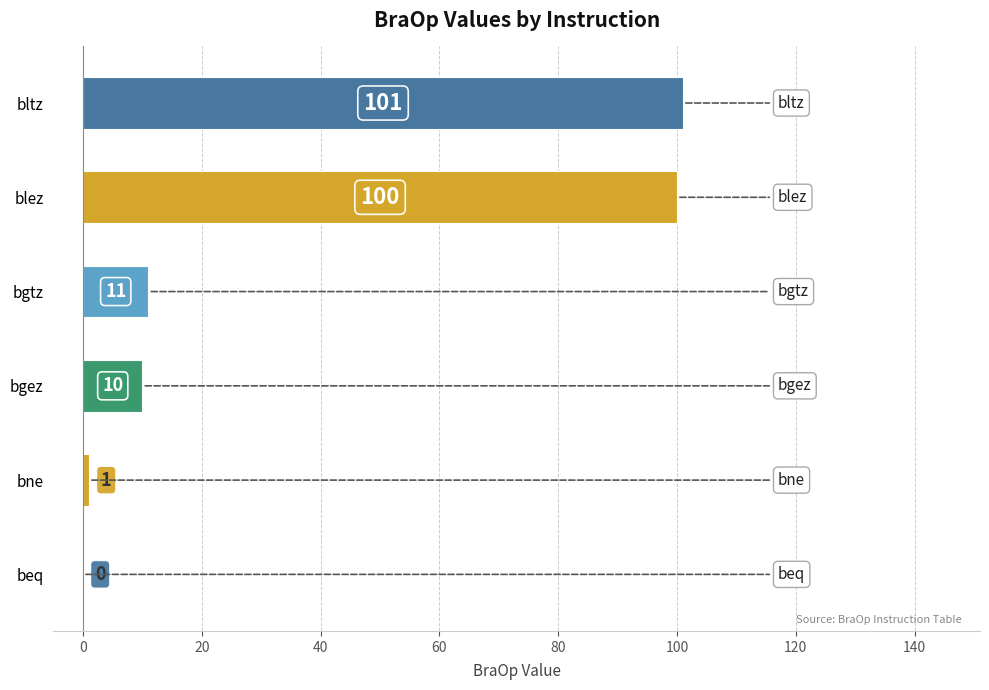

Where is the data nearest to the value 50?

bgtz